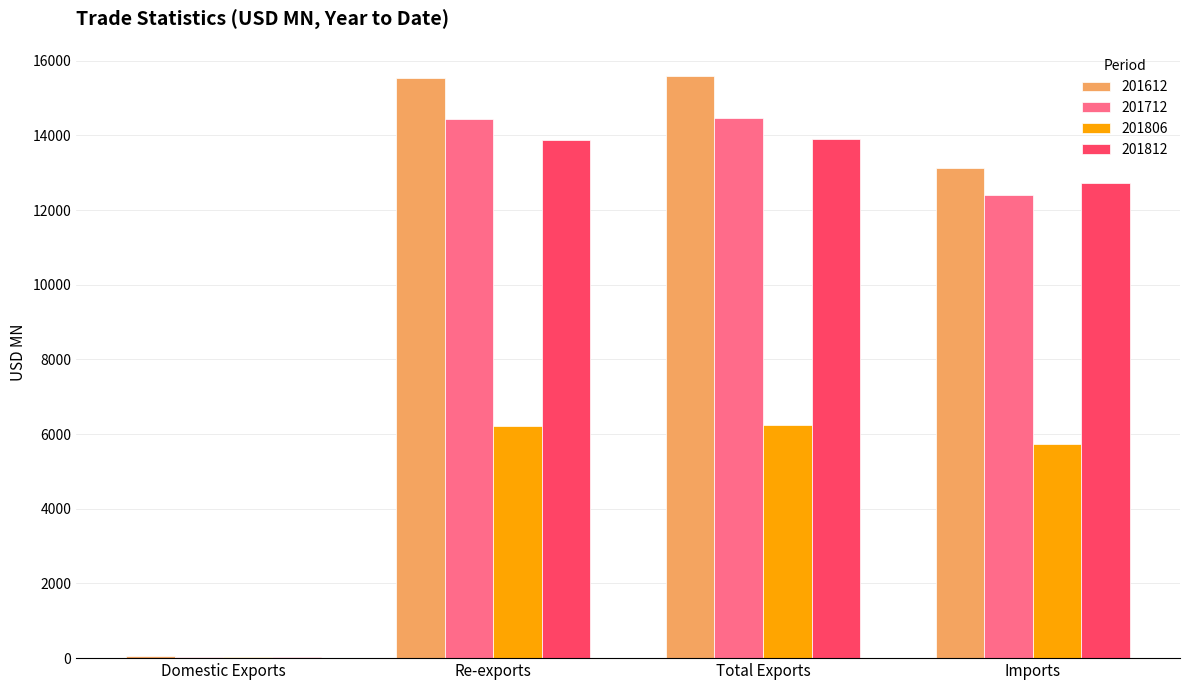

Are the bars horizontal?

No